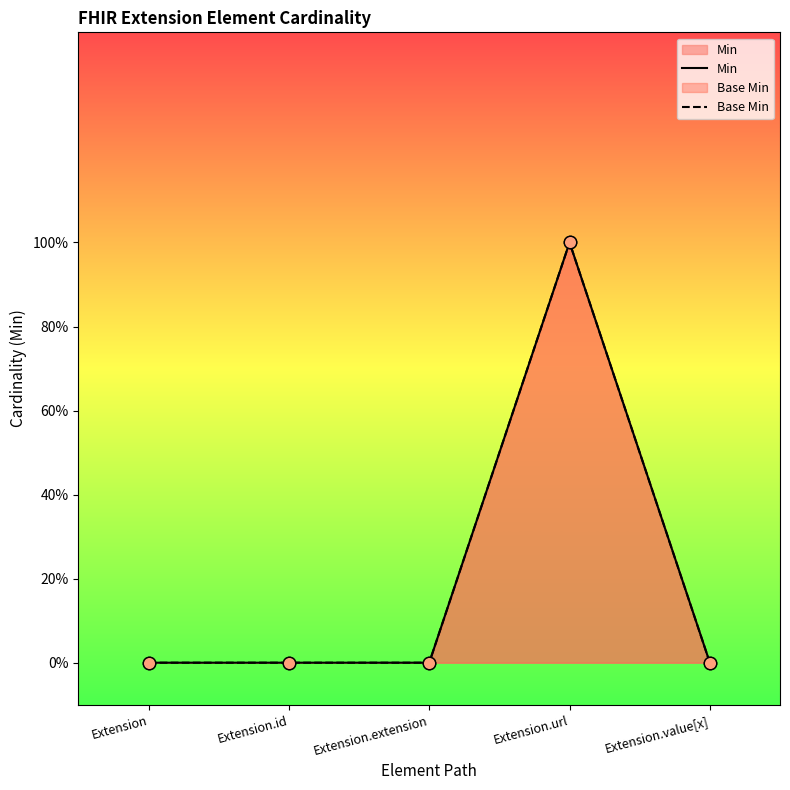

At how many categories does at least one series exceed 0?

1